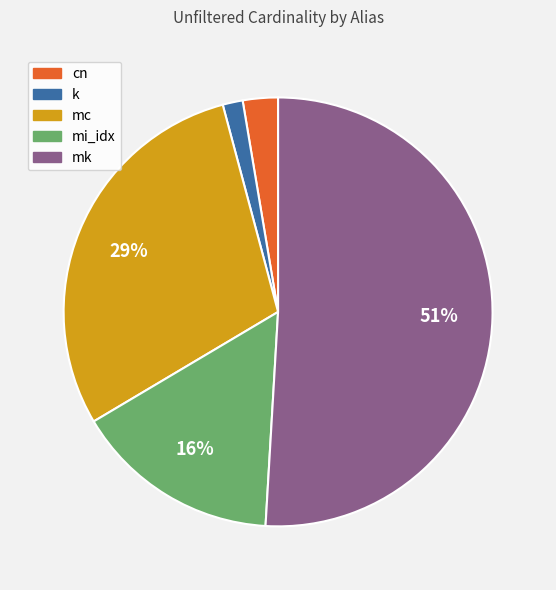

What is the ratio of the value at cn to the value at mk?

0.1